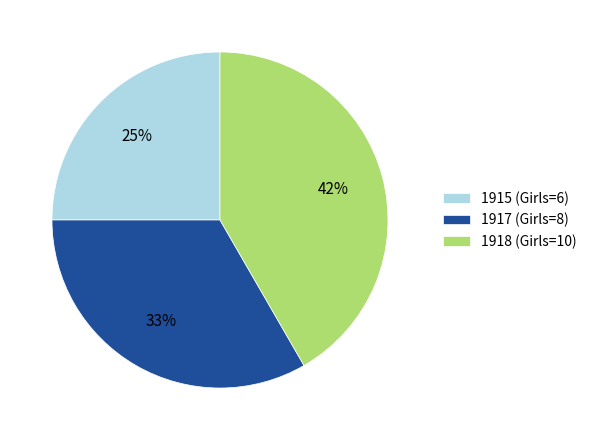

Which category has the smallest portion of the pie?

1915 (Girls=6)